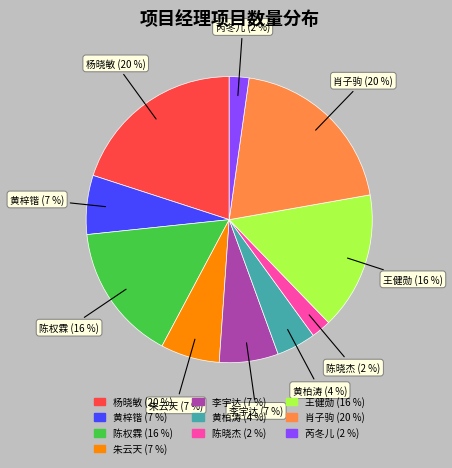

Combined, do 王健勋 (16 %) and 朱云天 (7 %) account for over 50%?

No